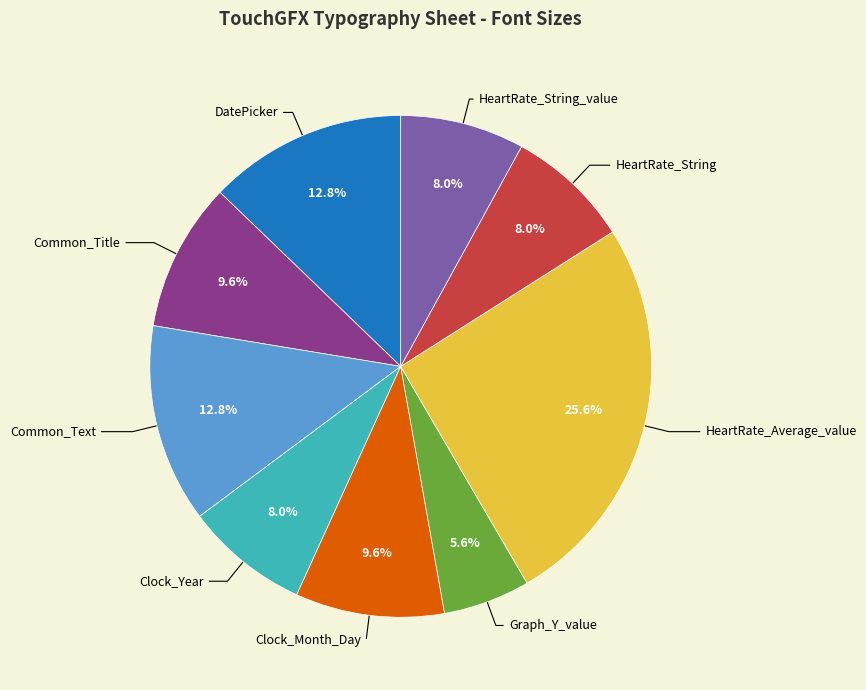

Does any single category account for the majority?

No